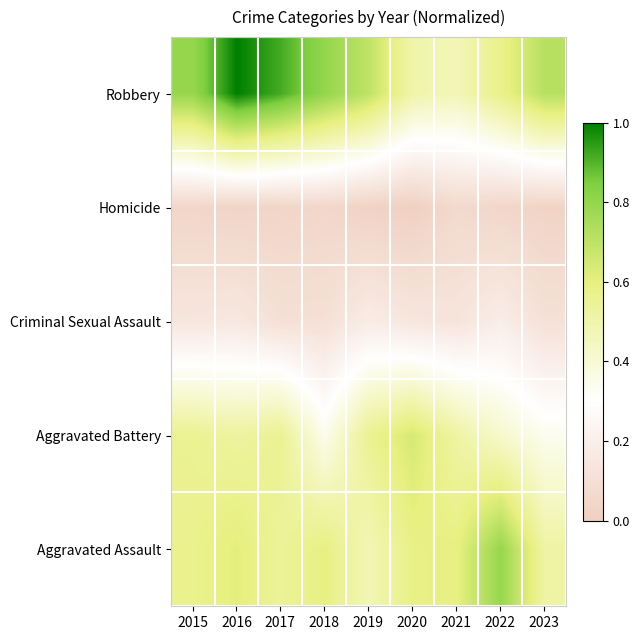

Reading left to right, what are all the values shown in this chart?

Aggravated Assault: 2015=0.6	2016=0.6	2017=0.5	2018=0.6	2019=0.5	2020=0.6	2021=0.6	2022=0.8	2023=0.5
Aggravated Battery: 2015=0.6	2016=0.5	2017=0.6	2018=0.3	2019=0.6	2020=0.6	2021=0.5	2022=0.4	2023=0.3
Criminal Sexual Assault: 2015=0.1	2016=0.2	2017=0.1	2018=0.1	2019=0.2	2020=0.1	2021=0.1	2022=0.2	2023=0.1
Homicide: 2015=0.0	2016=0.0	2017=0.0	2018=0.1	2019=0.0	2020=0.0	2021=0.1	2022=0.0	2023=0.0
Robbery: 2015=0.8	2016=1.0	2017=0.9	2018=0.8	2019=0.7	2020=0.5	2021=0.5	2022=0.6	2023=0.7